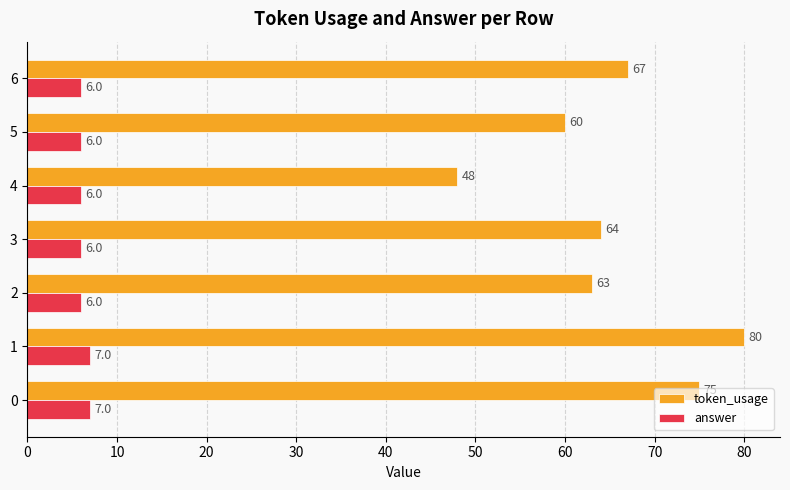

Which series has the largest total across all categories?

token_usage